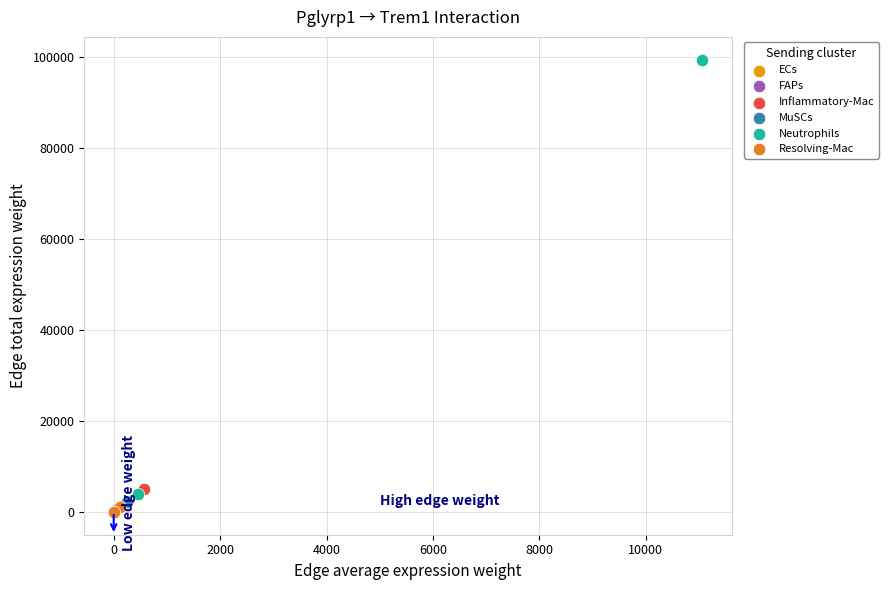

What are all the series names shown in the legend?

ECs, FAPs, Inflammatory-Mac, MuSCs, Neutrophils, Resolving-Mac